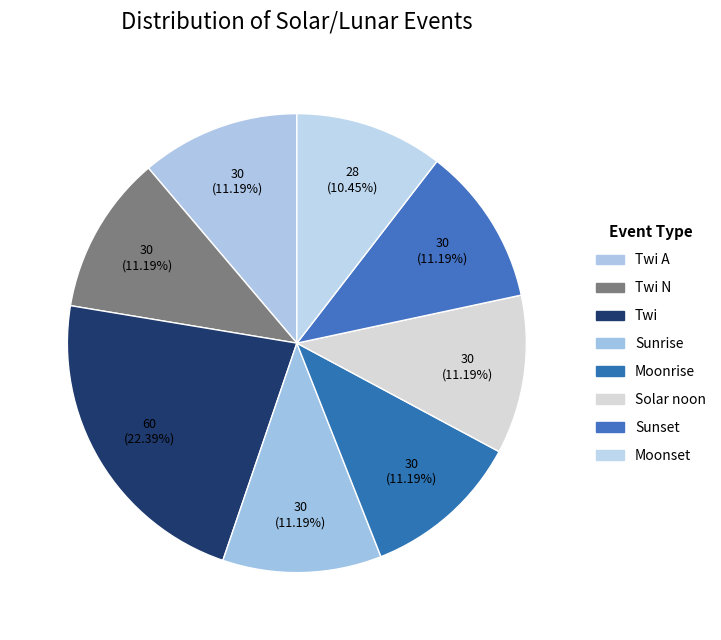

To the nearest percent, what percentage of the pie is Sunset?

11%